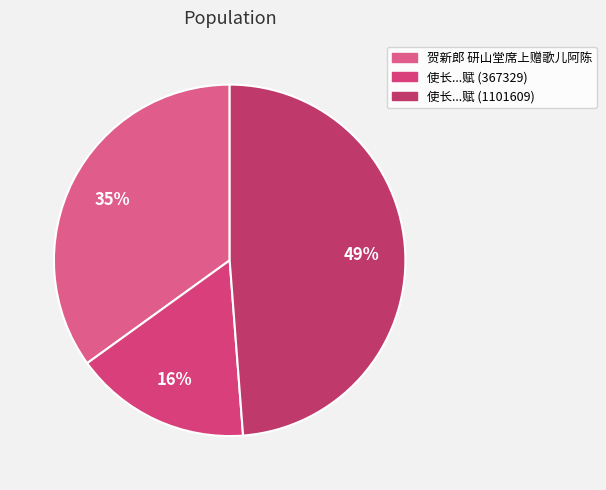

Which category has the smallest portion of the pie?

使长初约客观文殊寺牡丹忽有走数种自小洛阳来者觞于东山堂席上赋 (367329)